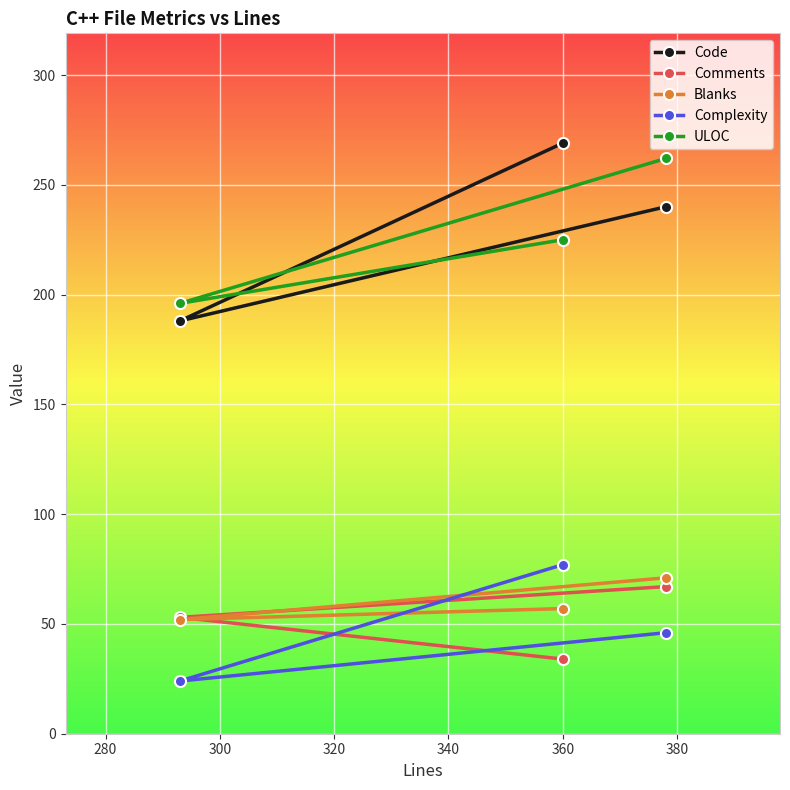

What is the highest value of the Code series?

269